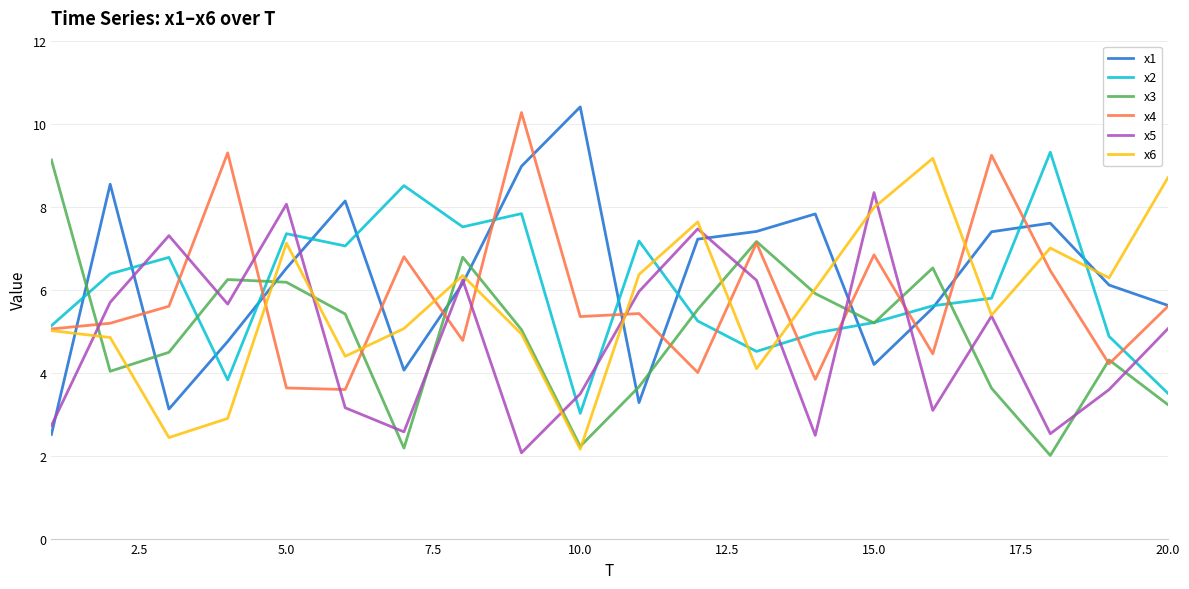

How many series are shown in this chart?

6